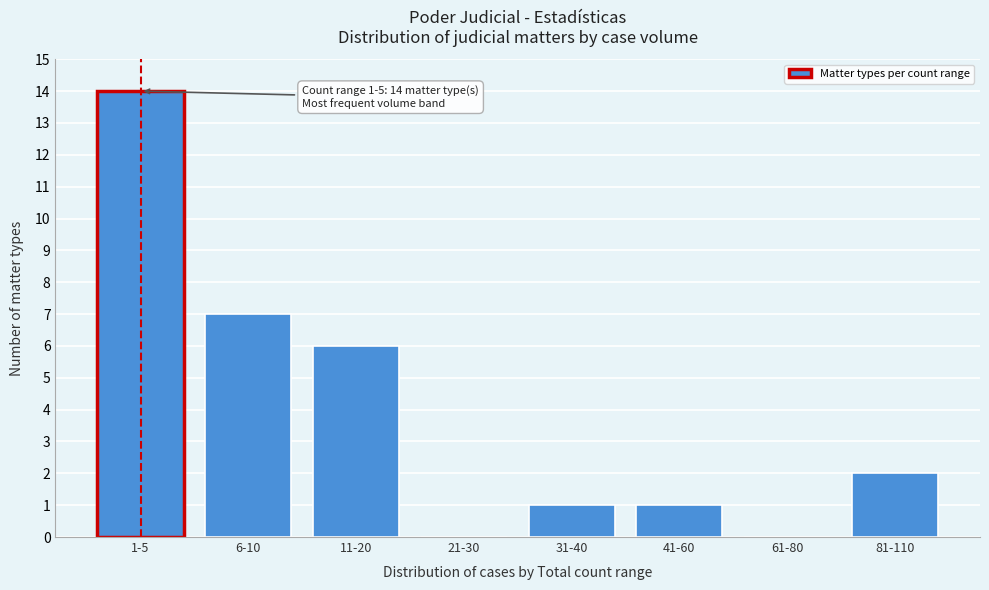

Reading left to right, what are all the values shown in this chart?

1-5=14	6-10=7	11-20=6	21-30=0	31-40=1	41-60=1	61-80=0	81-110=2